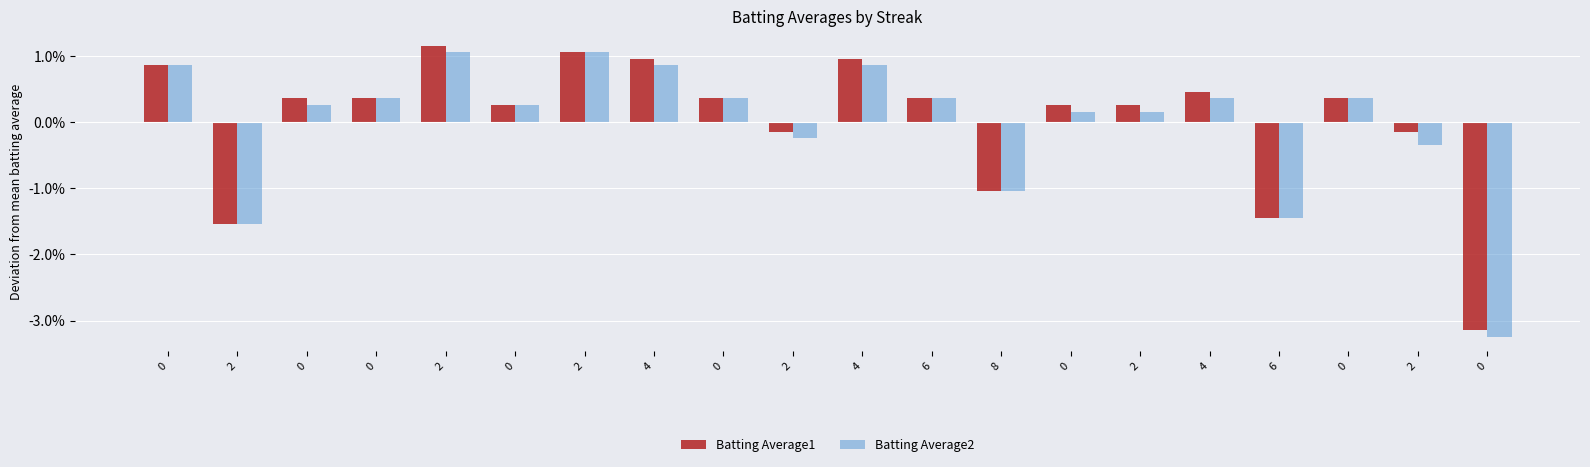

Which series has the largest range (max minus min)?

Batting Average1